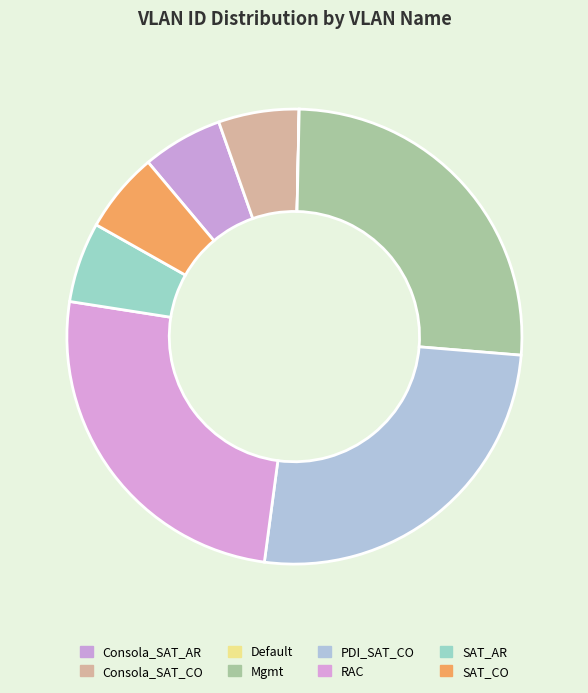

Which slice is the largest?

Mgmt